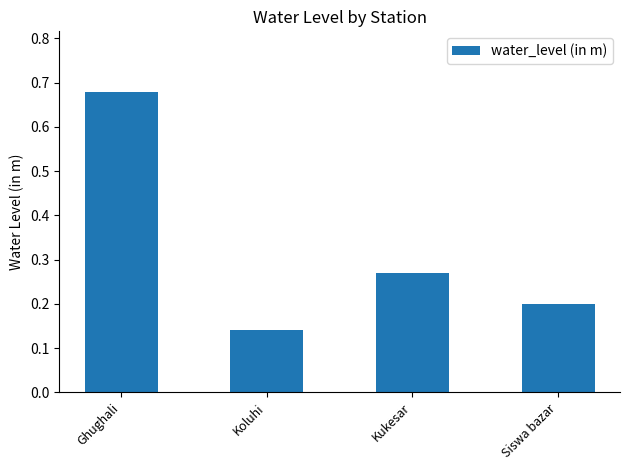

What is the difference between the values at Ghughali and Kukesar?

0.4